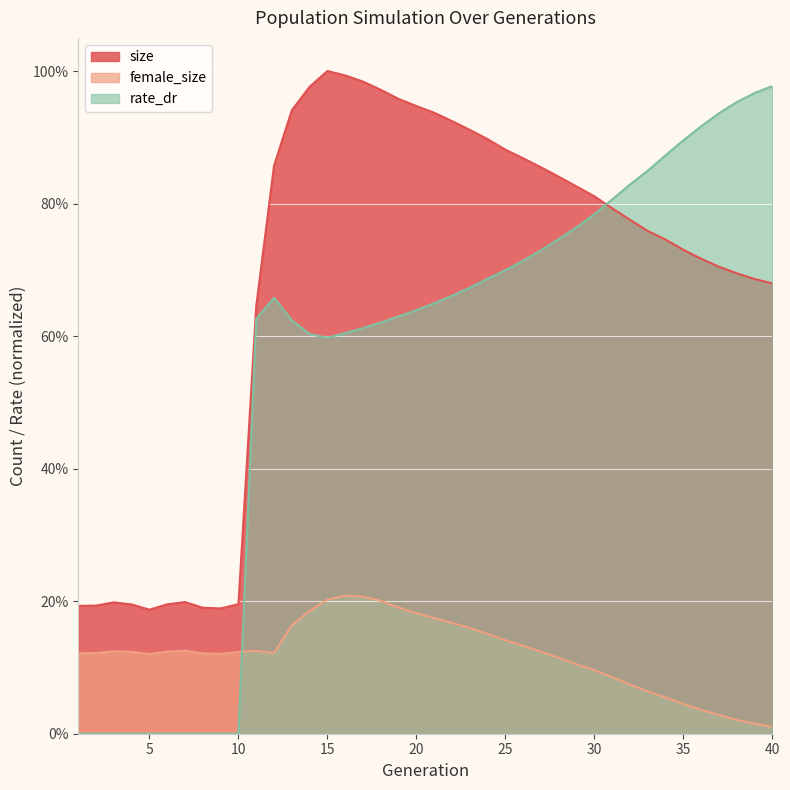

True or false: size and rate_dr cross at least once.

True